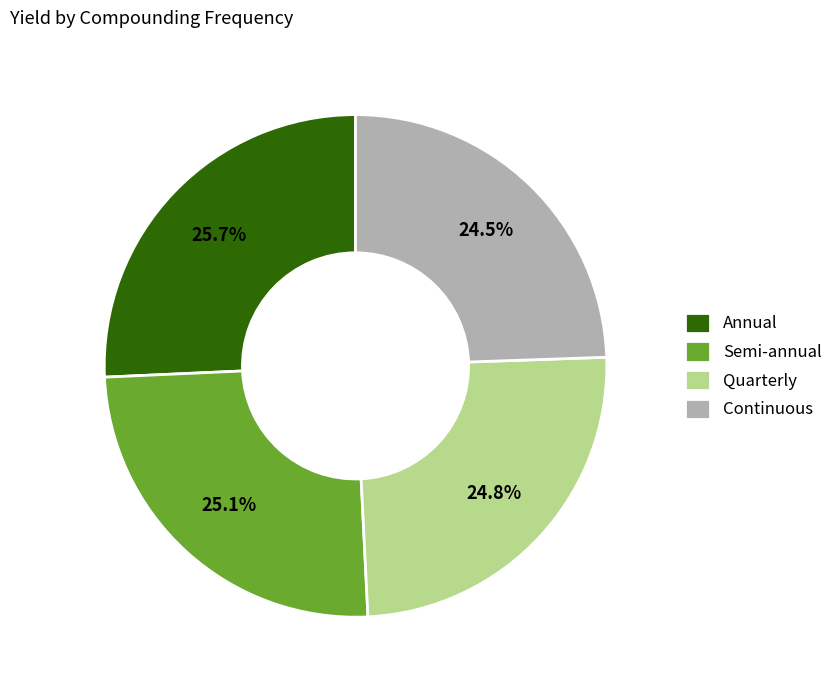

To the nearest percent, what percentage of the pie is Quarterly?

25%